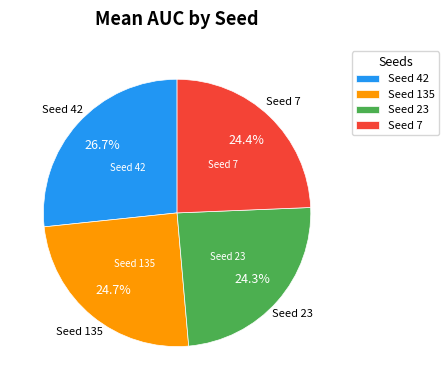

What percentage is NOT represented by Seed 42?

73.3%